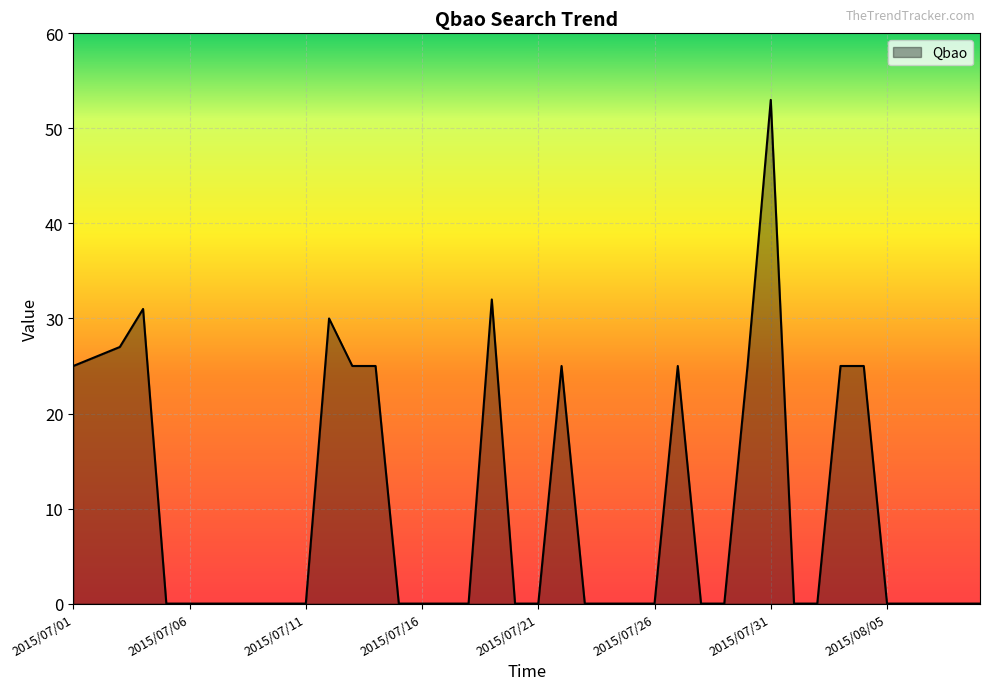

What is the greatest value displayed?

53